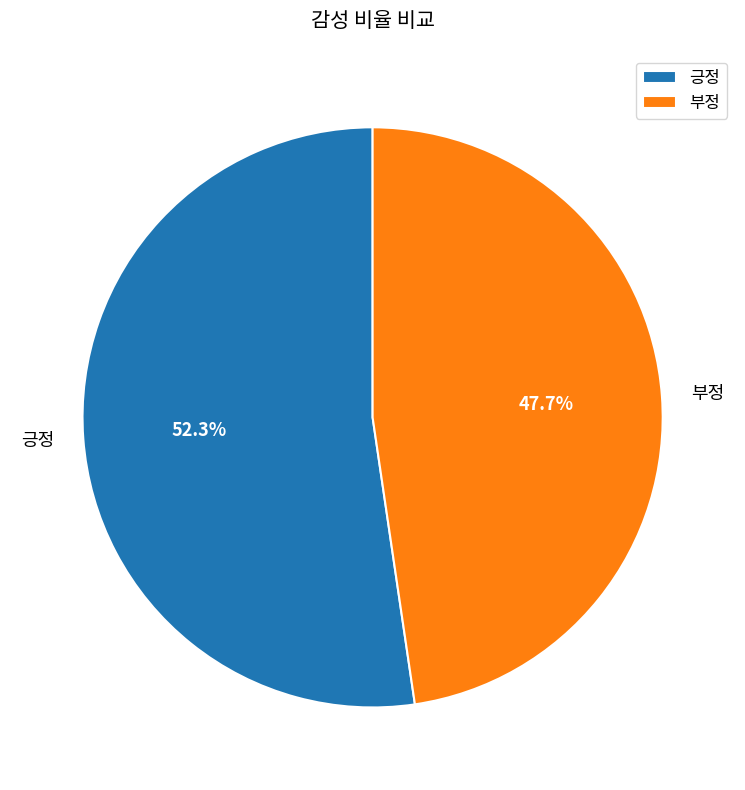

How many segments does this pie chart have?

2